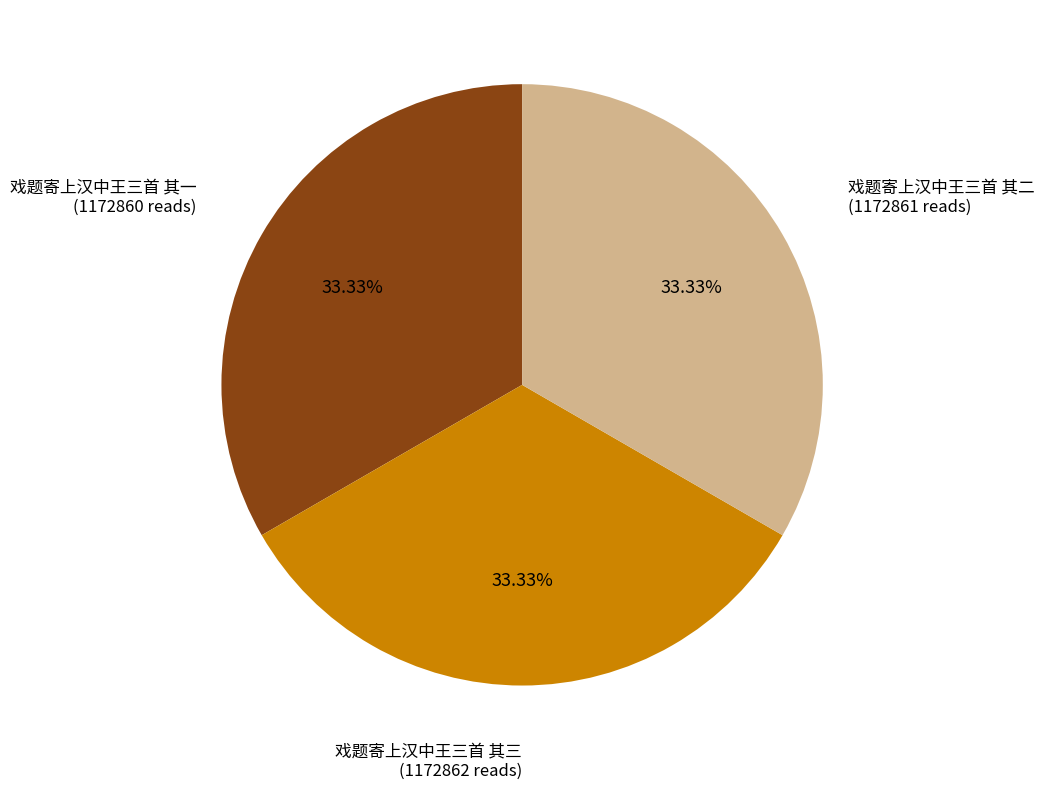

Is there a majority slice in this chart?

No